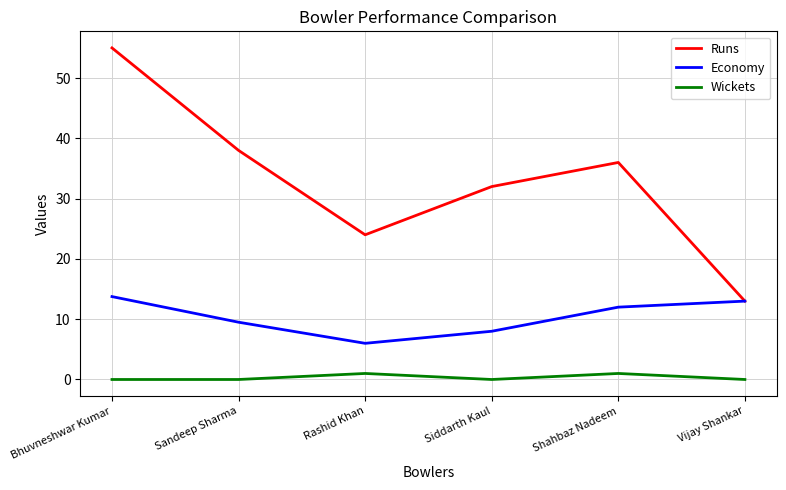

Does the chart have visible grid lines?

Yes